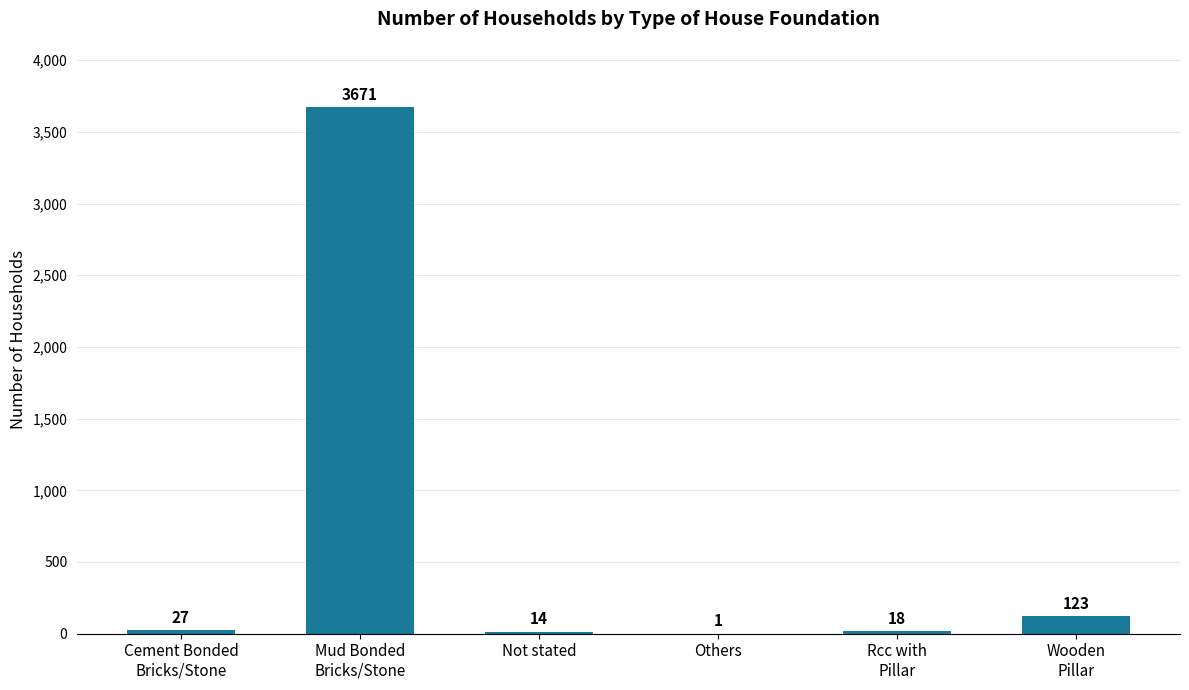

What value does the data have at Rcc with
Pillar?

18